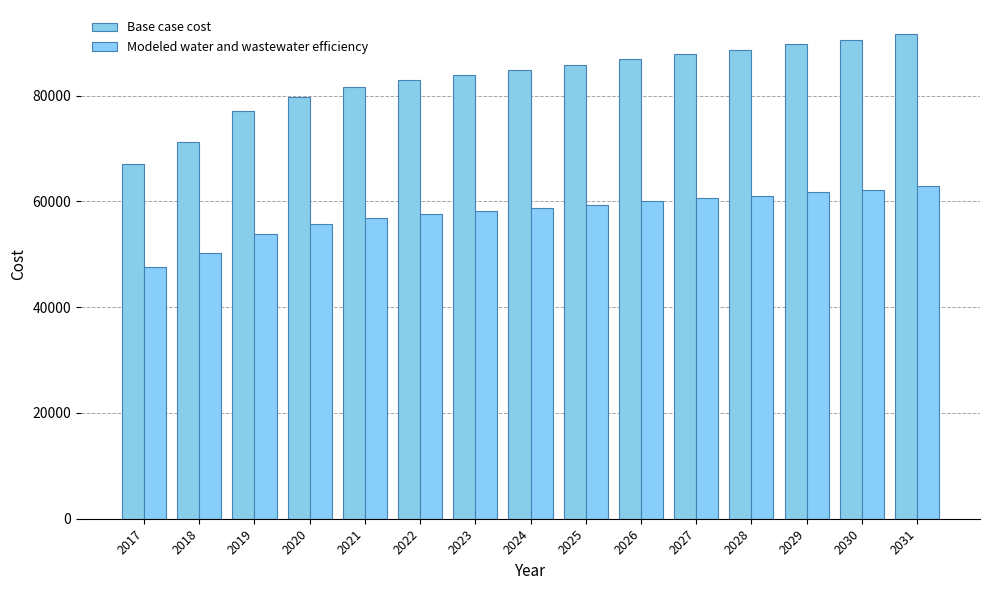

The value of Base case cost at 2023 is 133060.0. True or false?

False